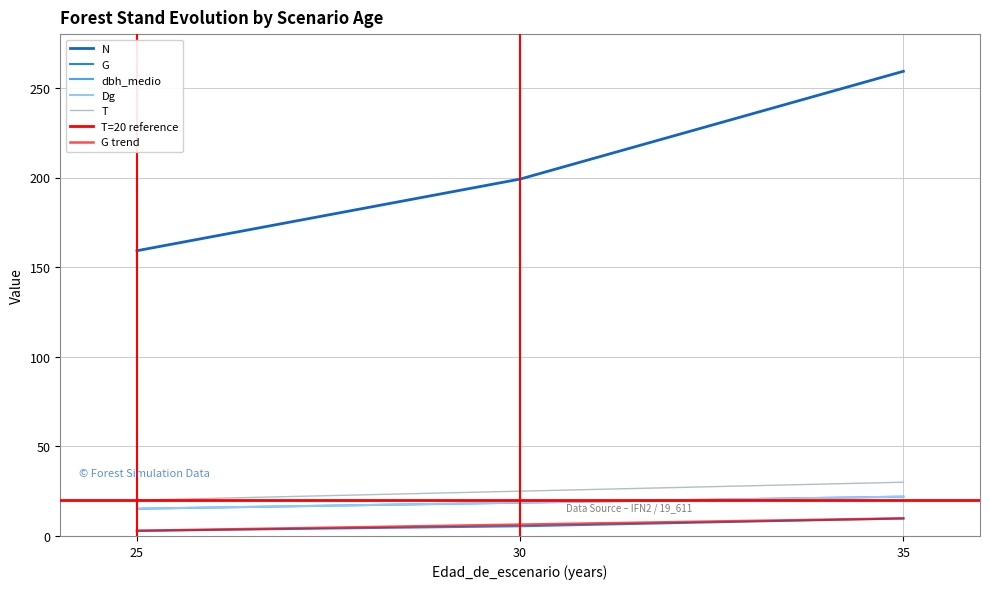

Read the dbh_medio value at 30.

18.6